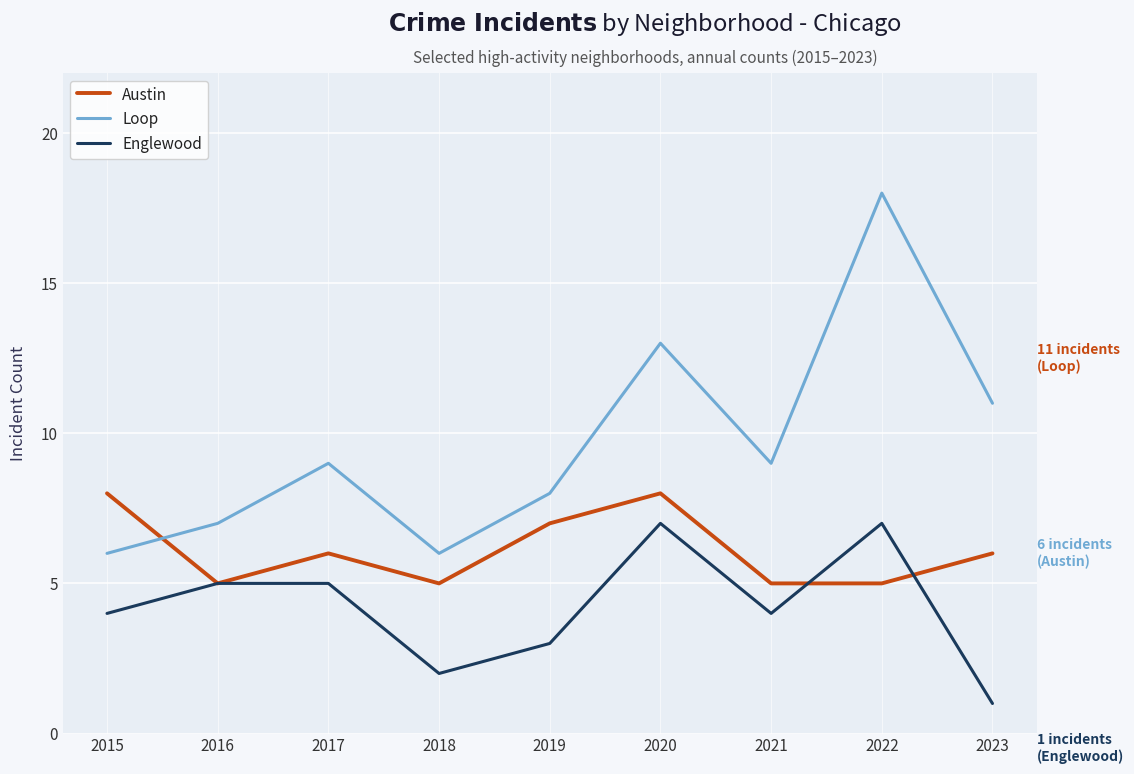

Reading right to left, what are all the values shown in this chart?

Austin: 2023=6	2022=5	2021=5	2020=8	2019=7	2018=5	2017=6	2016=5	2015=8
Loop: 2023=11	2022=18	2021=9	2020=13	2019=8	2018=6	2017=9	2016=7	2015=6
Englewood: 2023=1	2022=7	2021=4	2020=7	2019=3	2018=2	2017=5	2016=5	2015=4